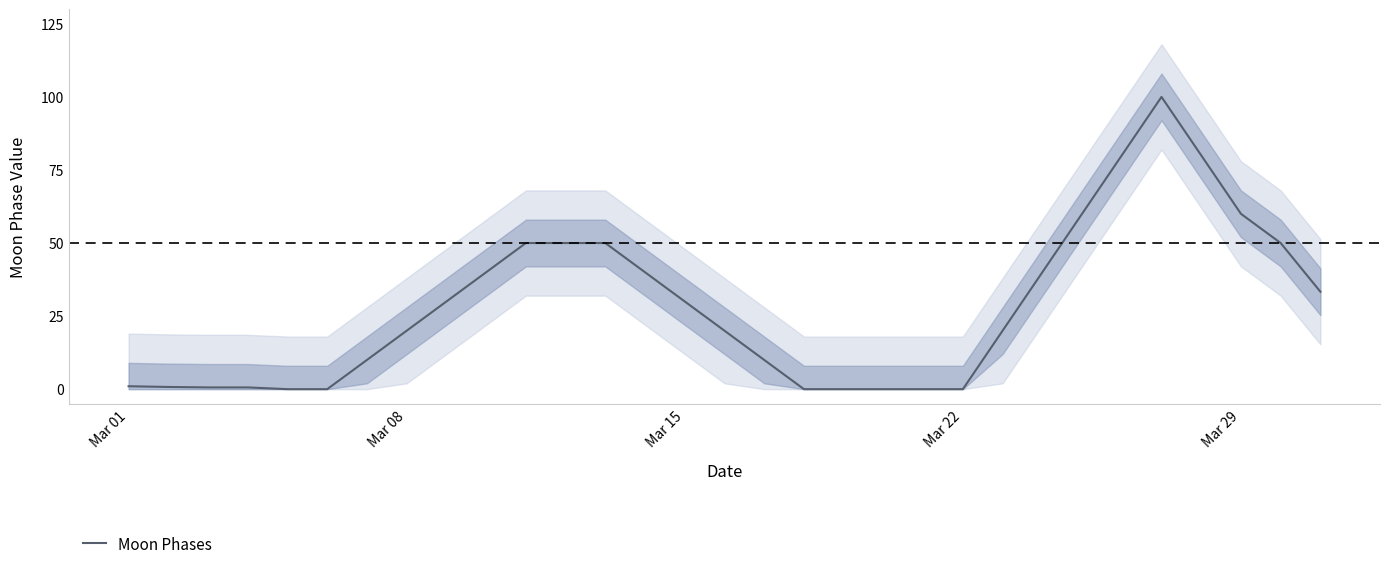

What is the highest value of the Moon Phases series?

100.0